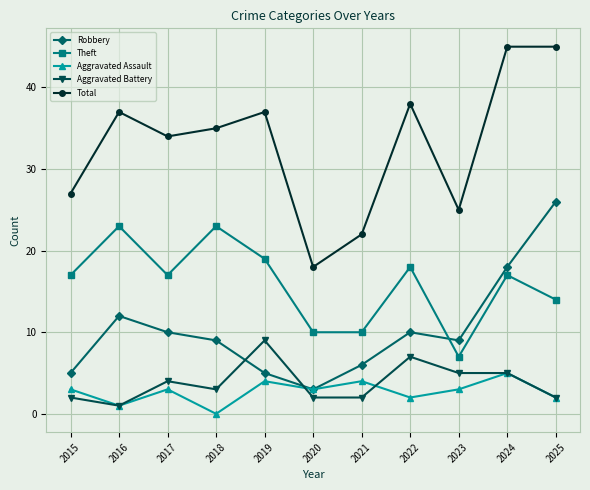

True or false: Total has a value of 38 at 2022.

True